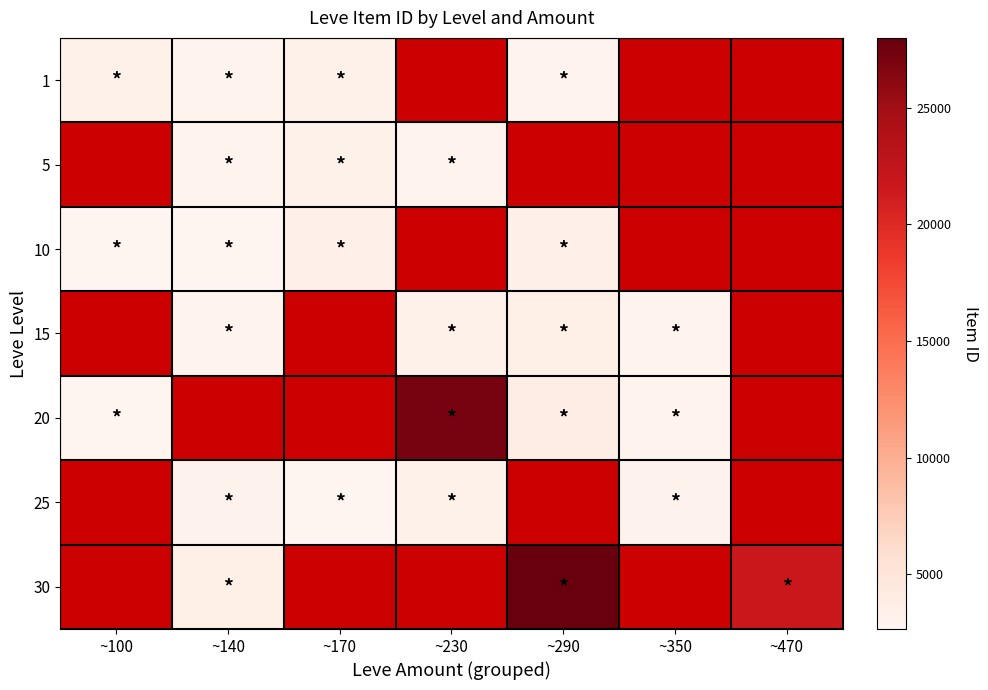

Rank the series at ~470 from highest to lowest value.

1, 5, 10, 15, 20, 25, 30